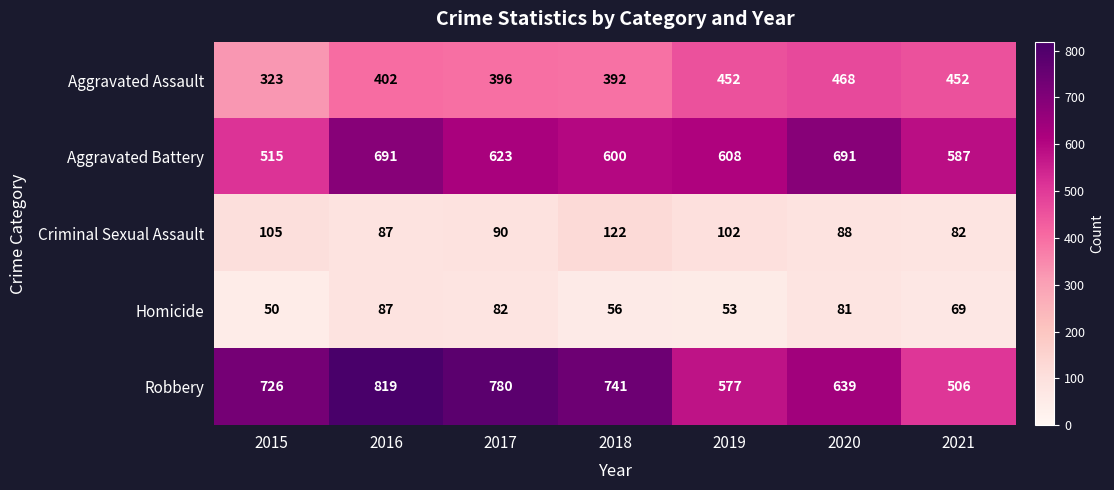

Which series changed the most between 2016 and 2017?

Aggravated Battery